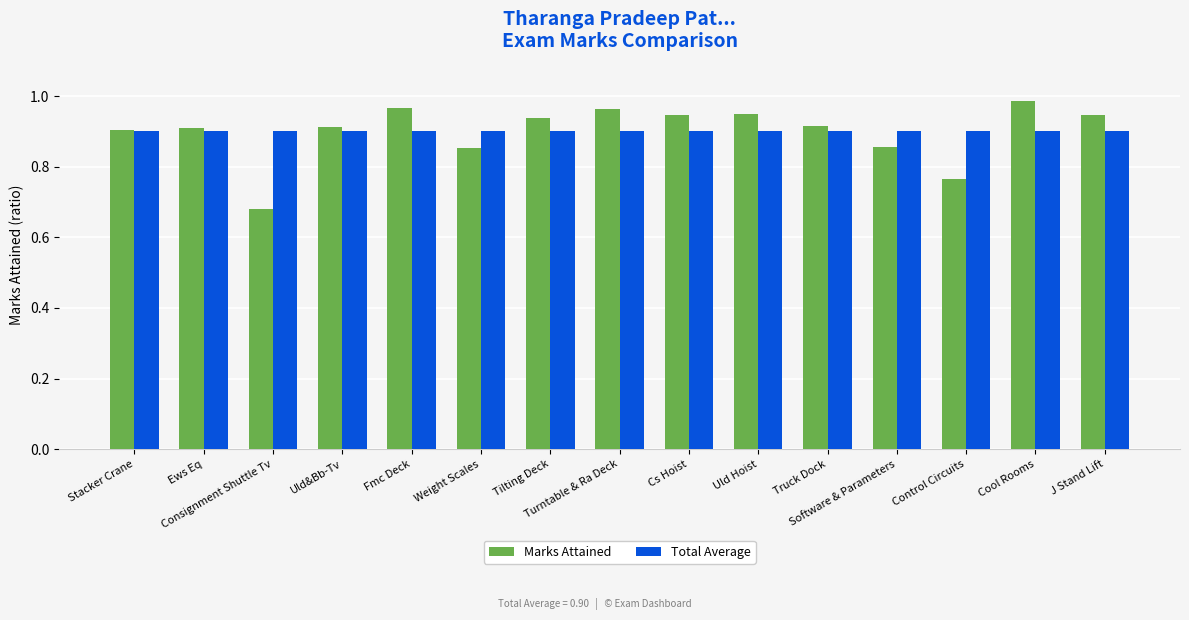

Which series has the largest range (max minus min)?

Marks Attained